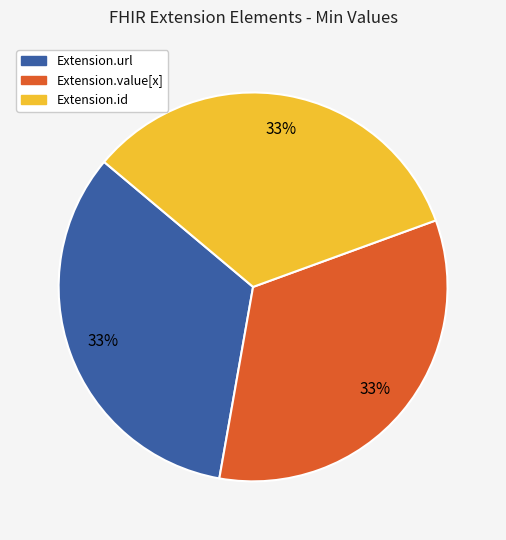

Is there any slice that represents more than half of the pie?

No